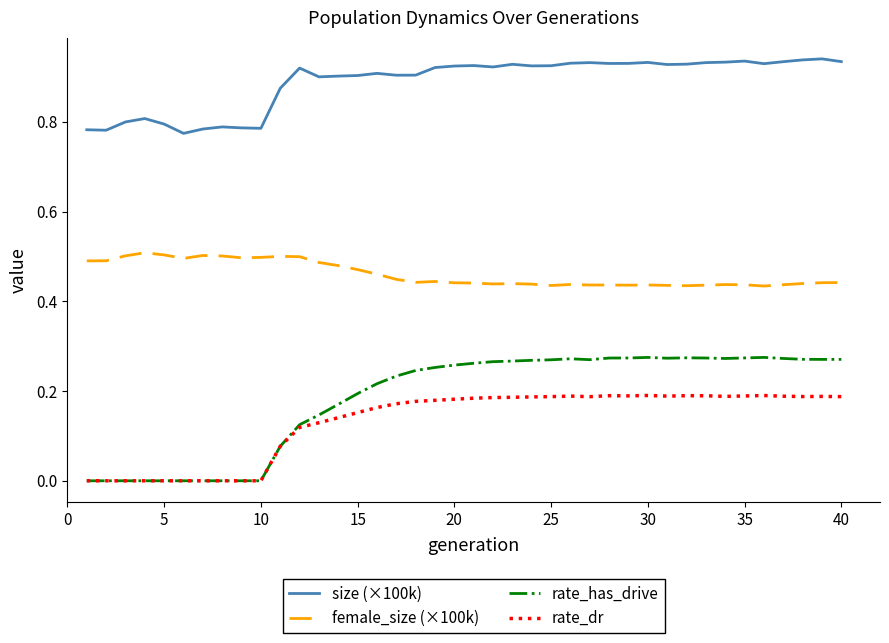

True or false: female_size (×100k) and size (×100k) cross at least once.

False